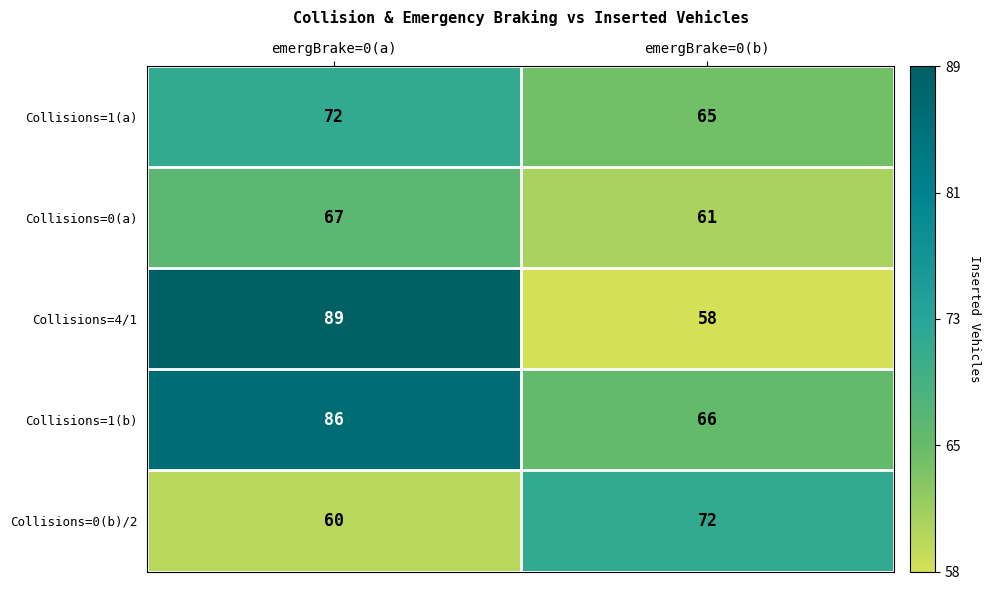

At which category does the chart reach its peak across all series?

emergBrake=0(a)